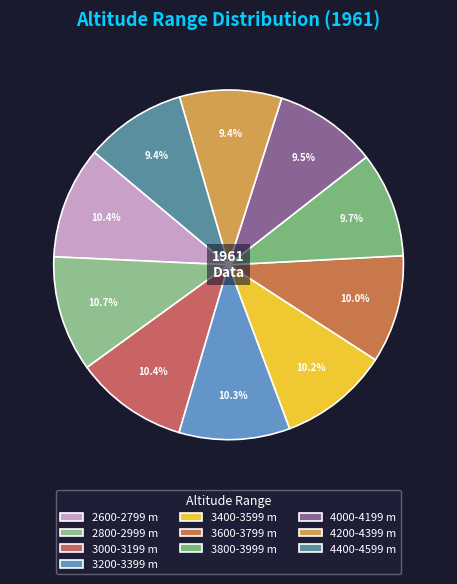

To the nearest percent, what percentage of the pie is 4000-4199?

10%